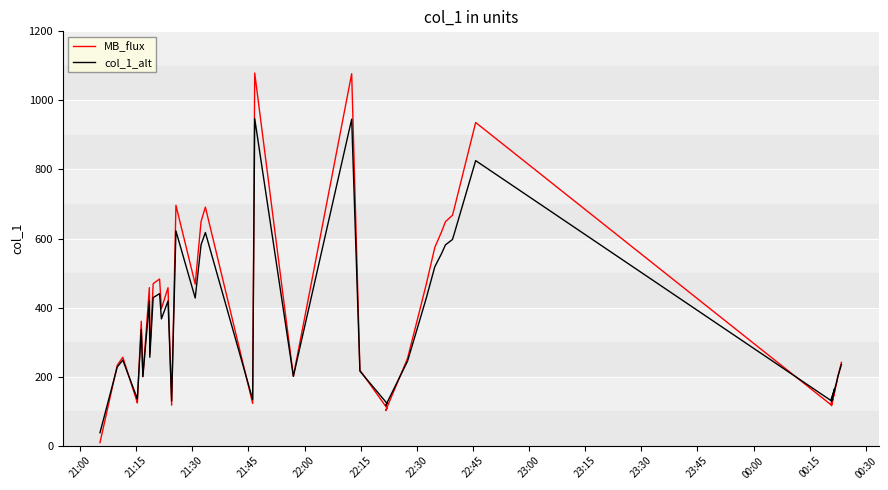

What are all the series names shown in the legend?

MB_flux, col_1_alt